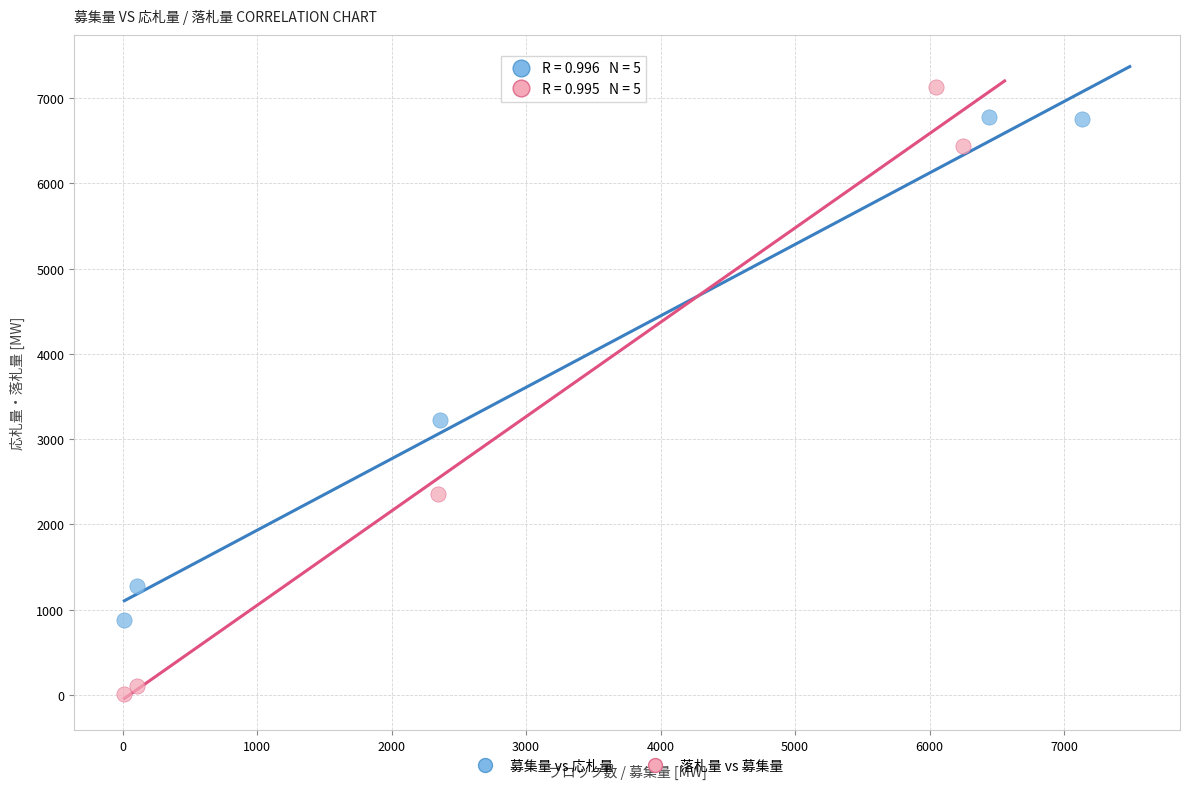

What are all the series names shown in the legend?

募集量 vs 応札量, 落札量 vs 募集量